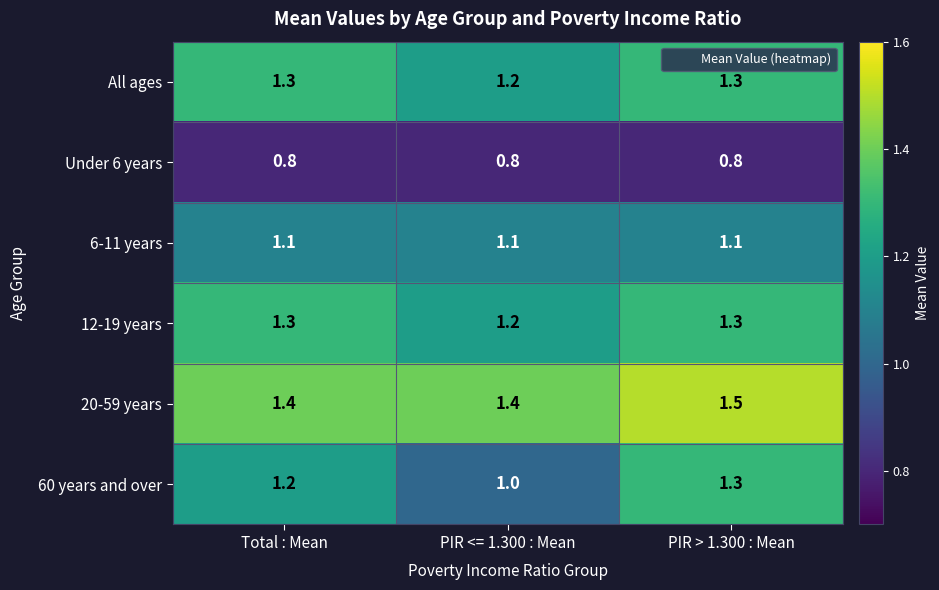

Which series changed the most between Total : Mean and PIR <= 1.300 : Mean?

60 years and over